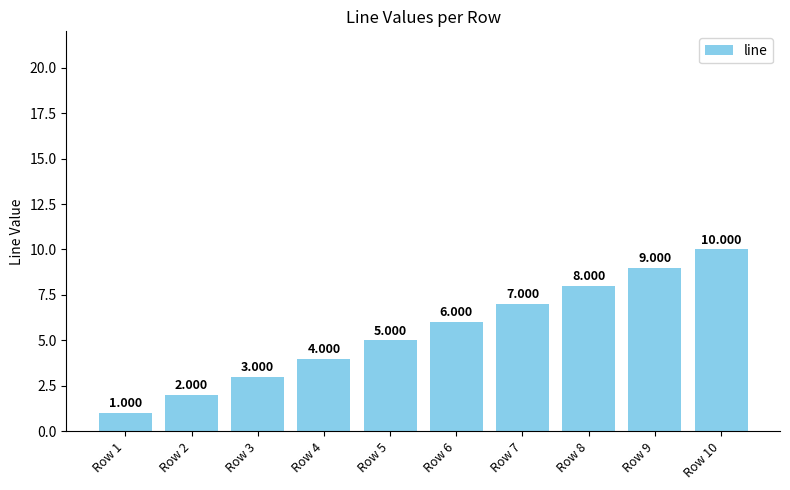

How many bars are there in total?

10